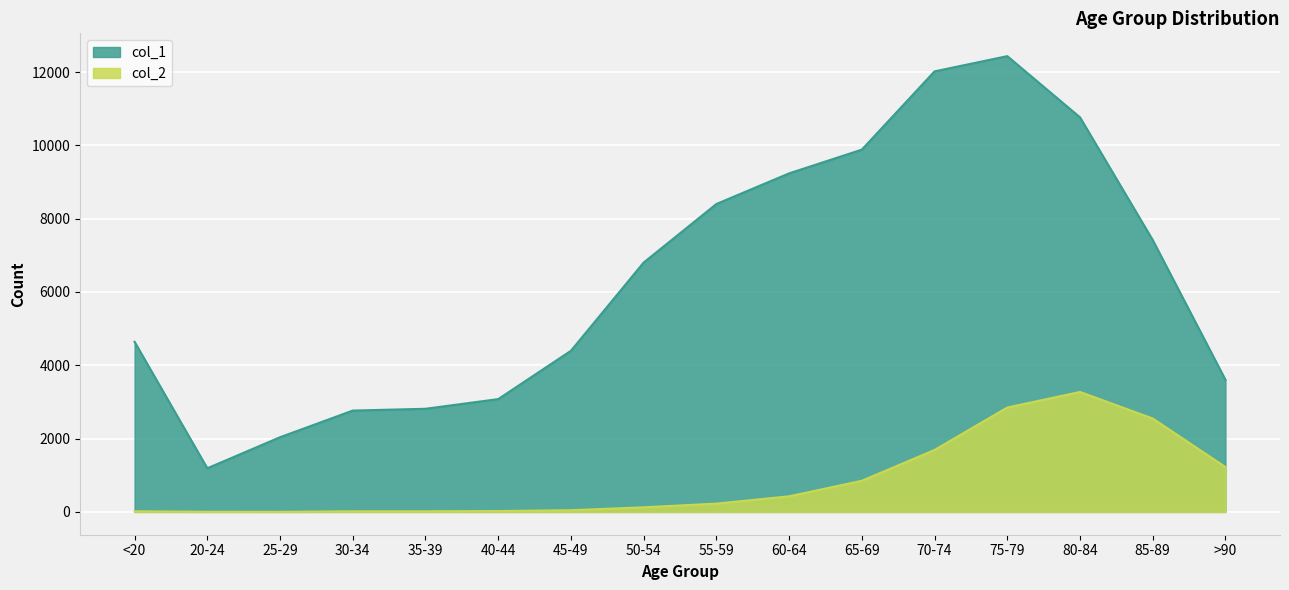

Rank the series at <20 from highest to lowest value.

col_1, col_2